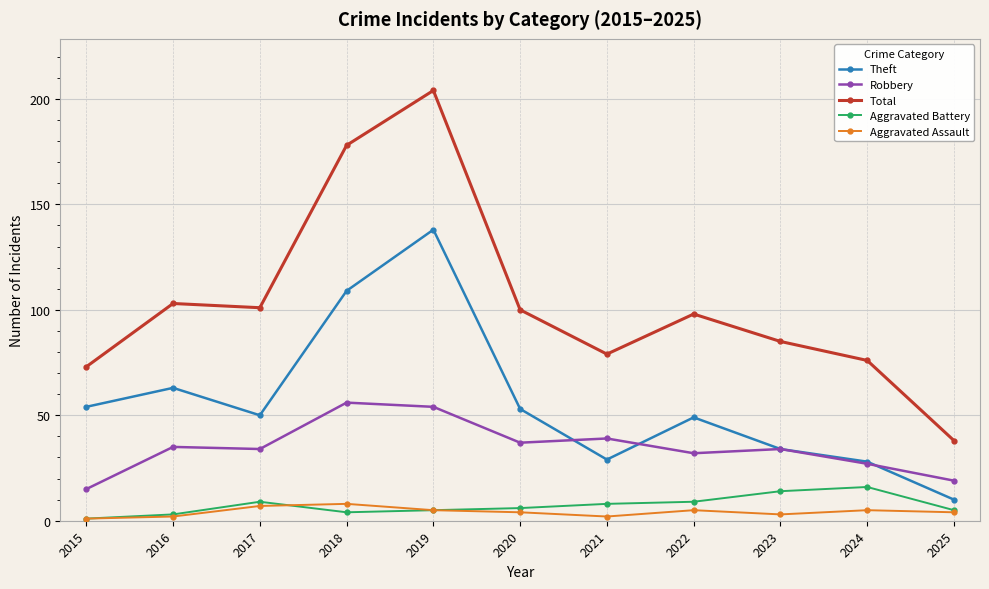

True or false: Aggravated Assault and Robbery intersect in this chart.

False